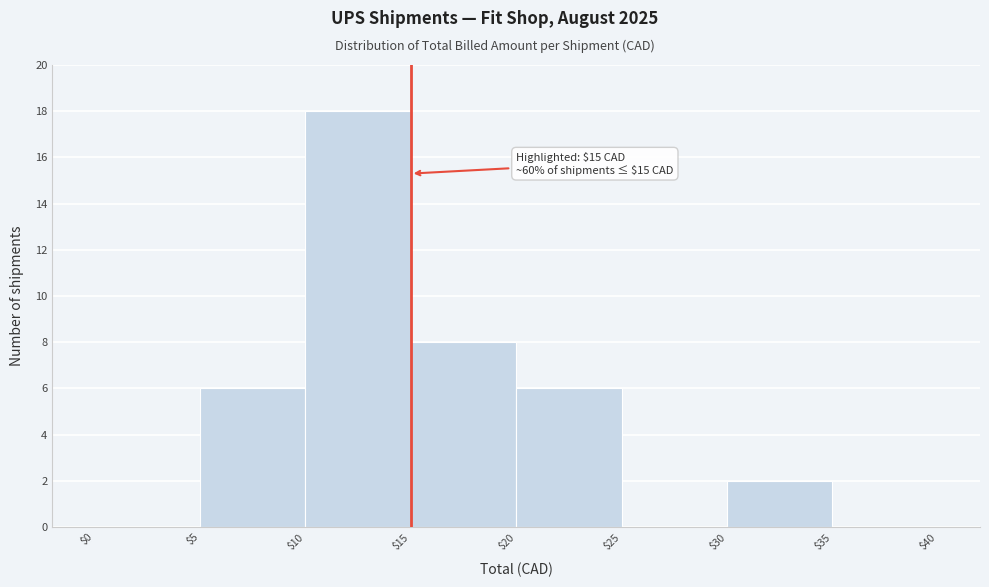

Which range on the x-axis has the tallest bar?

$10 to $15